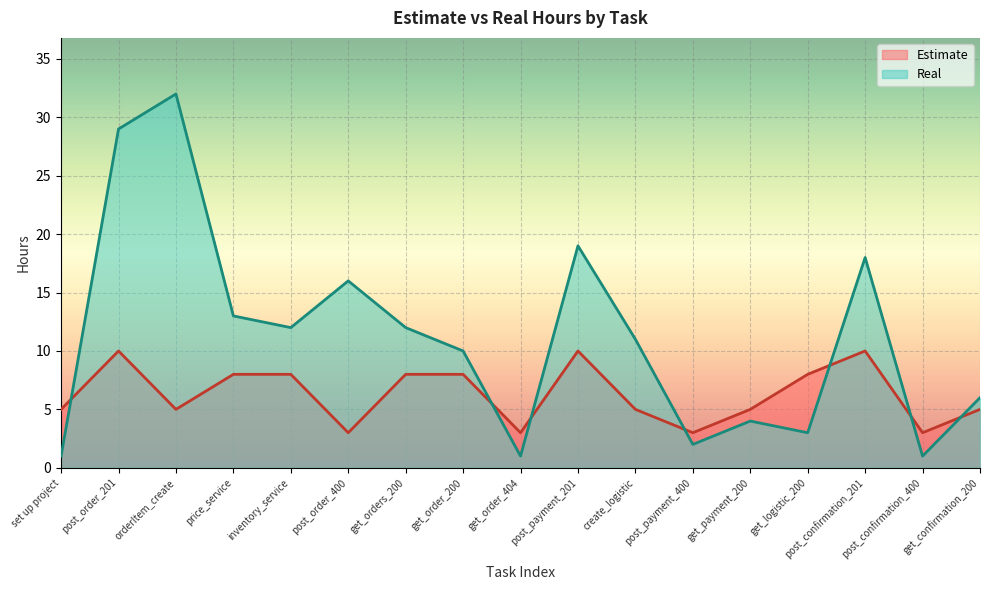

What is the lowest value of the Estimate series?

3